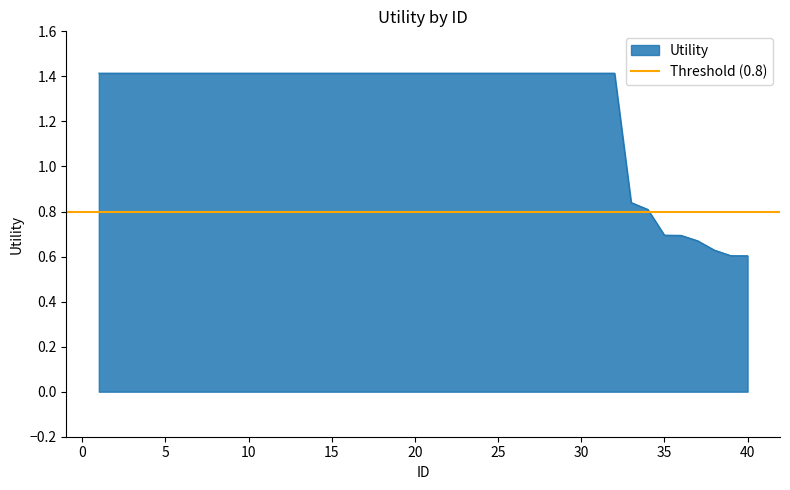

How many lines are shown in the chart?

1